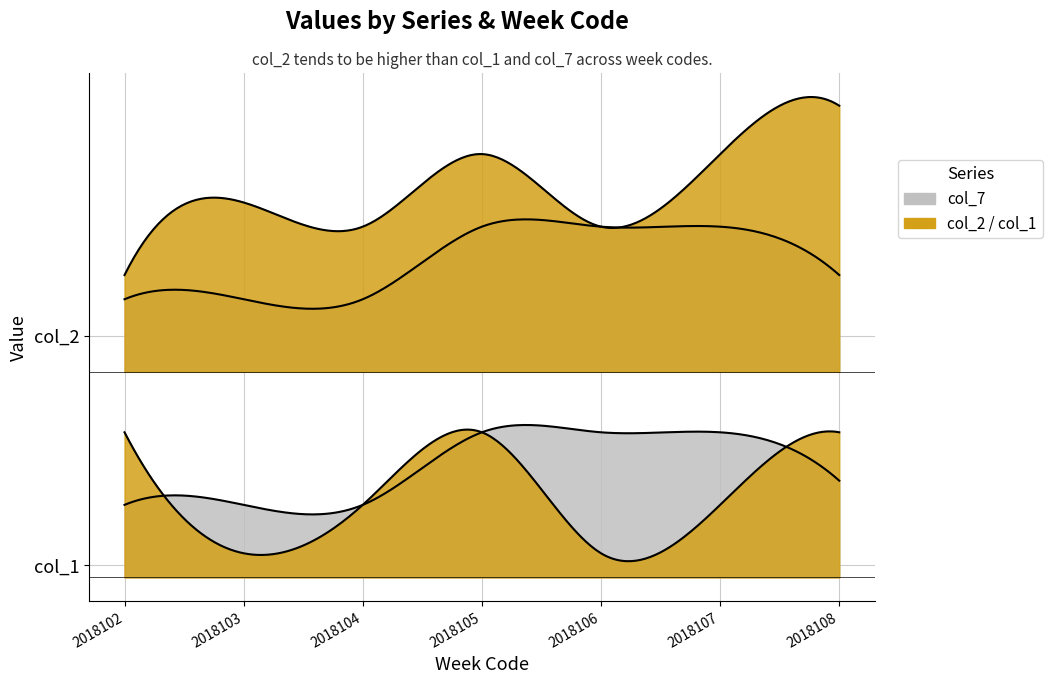

Is it true that col_7 equals 4 at 2018108?

True